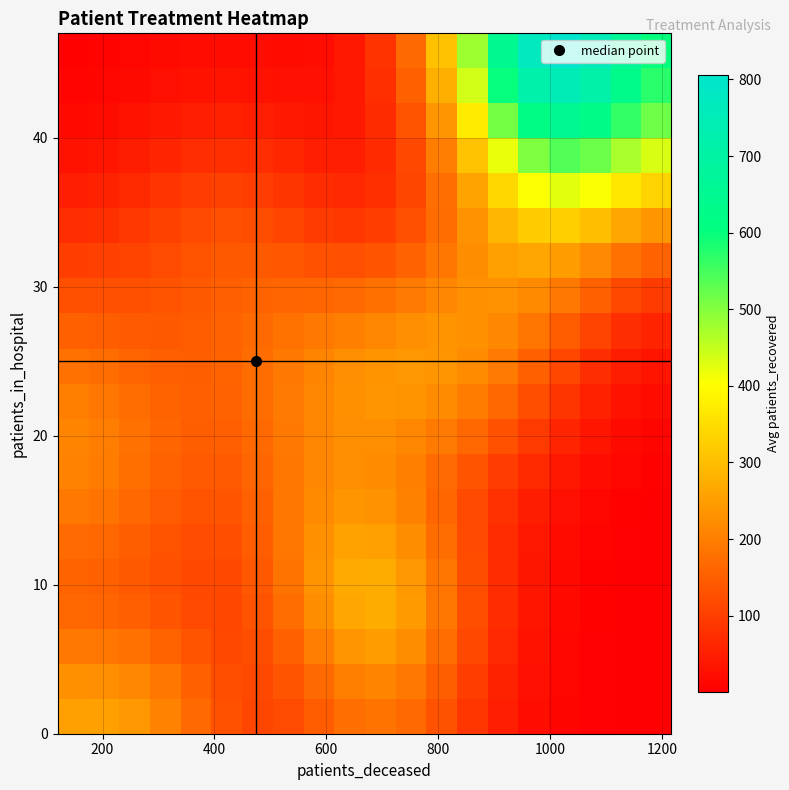

What is the minimum value shown in the chart?

0.3